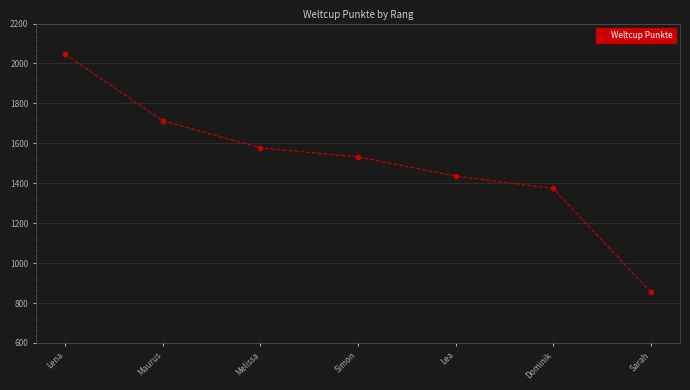

What is the greatest value displayed?

2046